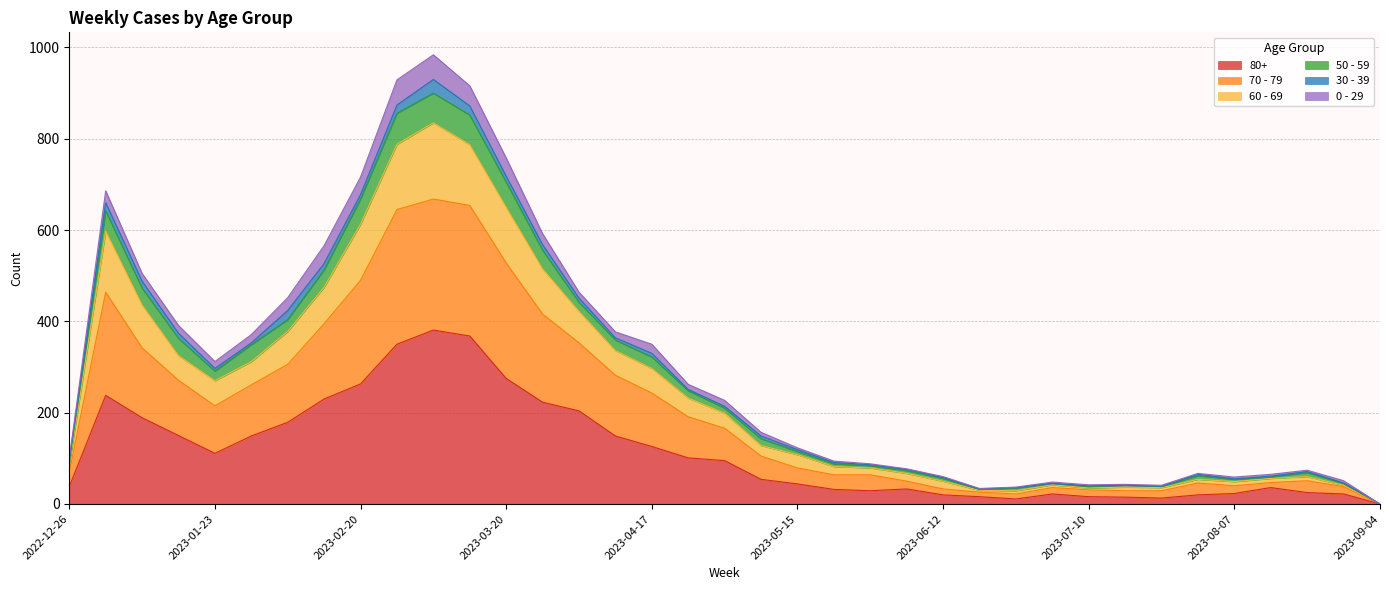

What is the value of the 80+ point at the 6th from the left?

149